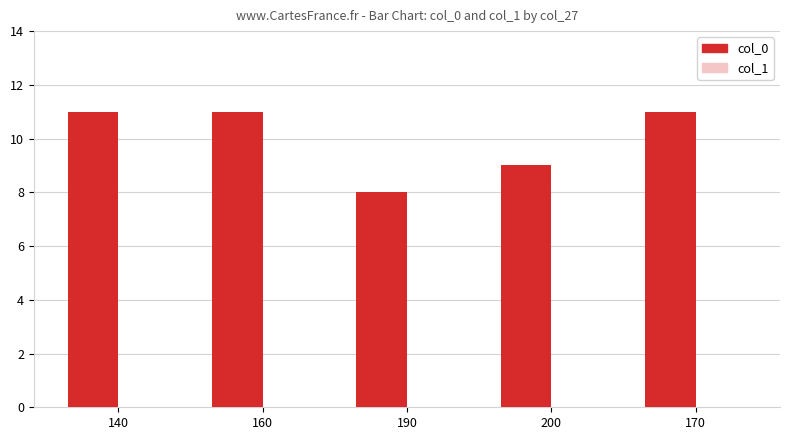

Which category has the lowest value across all series?

190